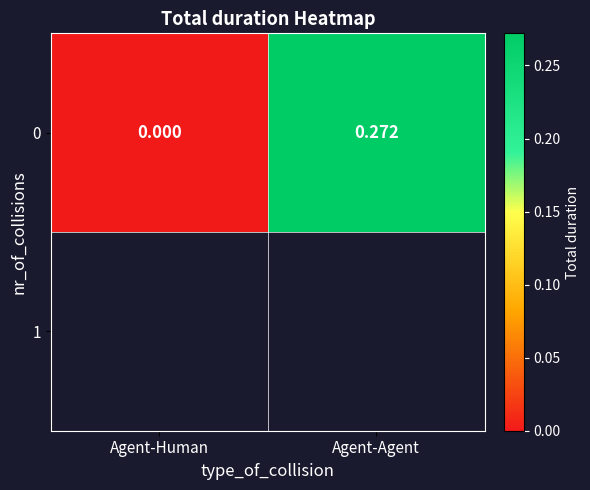

Reading left to right, what are all the values shown in this chart?

Agent-Human=0.0	Agent-Agent=0.3